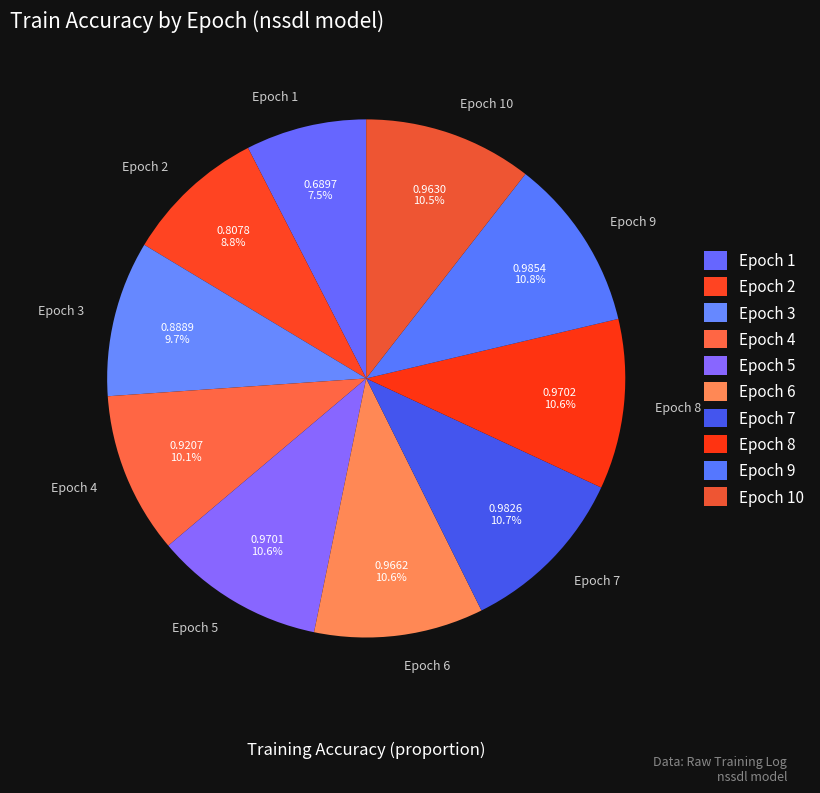

What percentage is NOT represented by Epoch 1?

92.5%